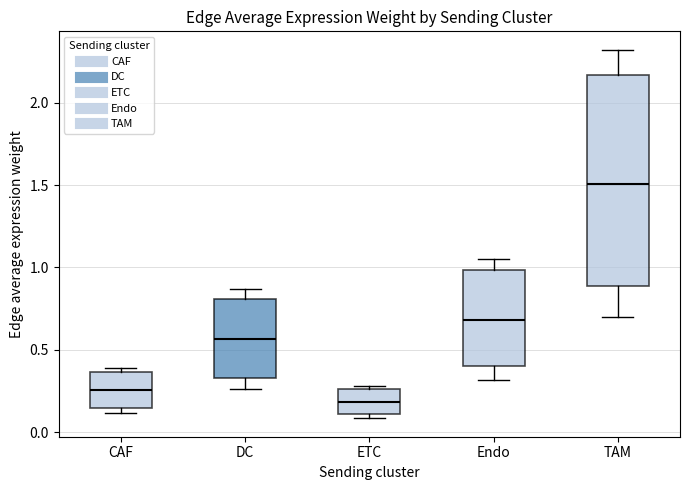

Reading left to right, transcribe this box plot: for each box, give where its median line is, the range the box spans, and where its two whiskers end, as read against the y-axis. The values are not printed on the chart, so give them approximately, as read against the axis.

CAF: median 0.25, box 0.15 to 0.35, whiskers 0.10 to 0.40
DC: median 0.55, box 0.35 to 0.80, whiskers 0.25 to 0.85
ETC: median 0.20, box 0.10 to 0.25, whiskers 0.10 (just below the box's lower edge) to 0.30
Endo: median 0.70, box 0.40 to 1.00, whiskers 0.30 to 1.05
TAM: median 1.50, box 0.90 to 2.15, whiskers 0.70 to 2.30